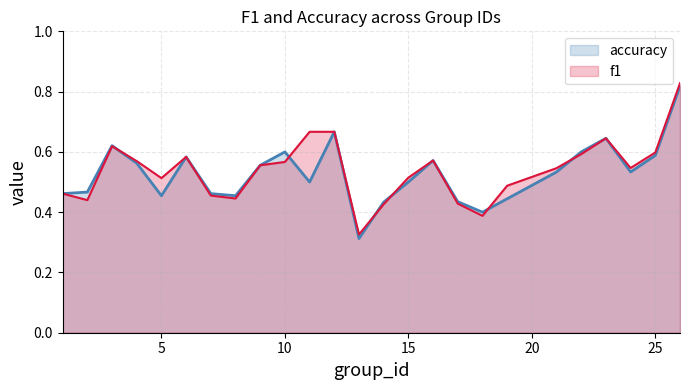

Where is accuracy nearest to the value 0?

13